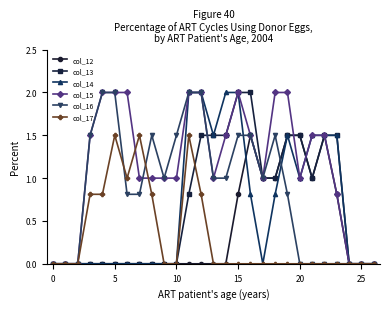

True or false: col_12 has more than 0 interior local peaks.

True